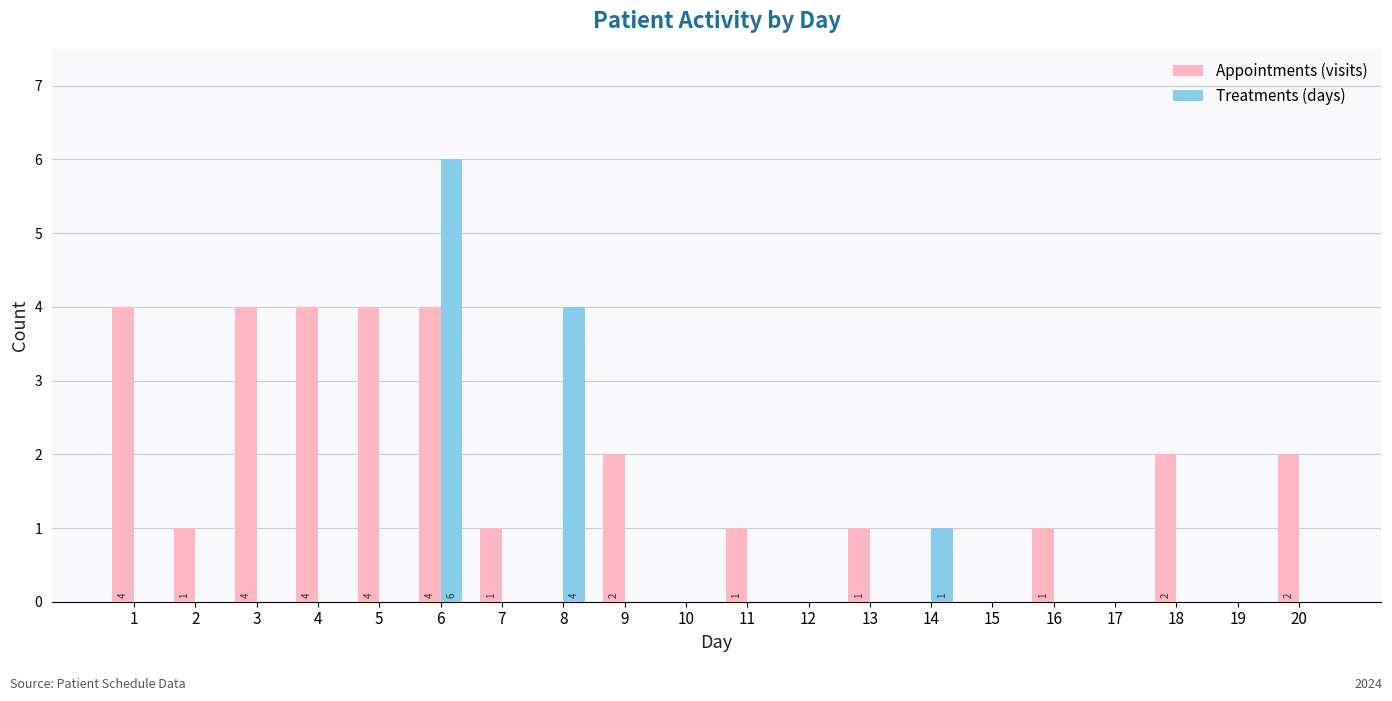

At which label is Treatments (days) closest to 3?

8